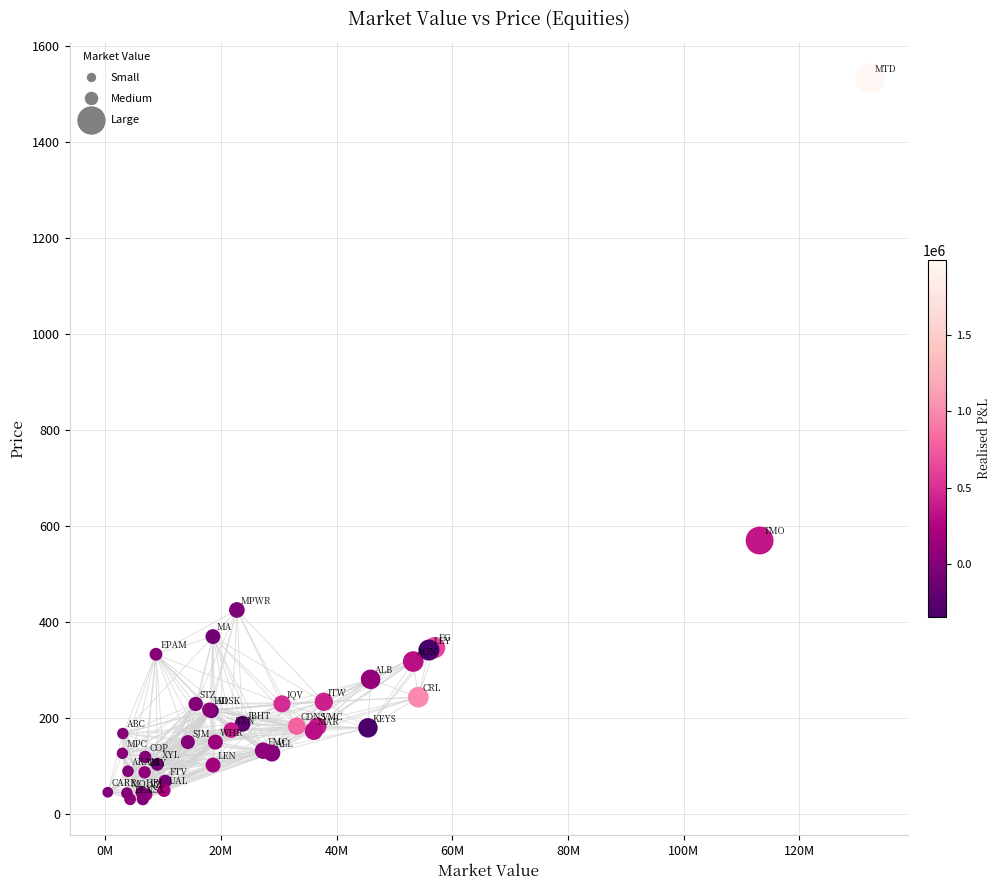

What Y value in the scatter plot is closest to 781?

569.6